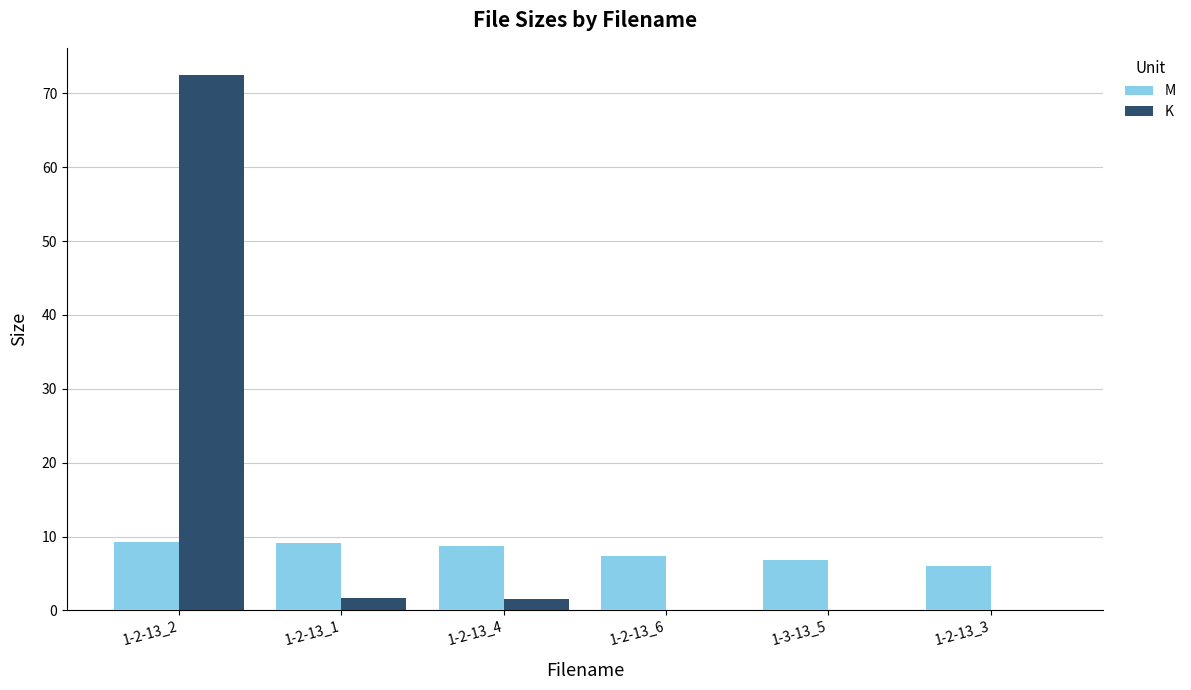

What is the sum of the M values at 1-2-13_3 and 1-3-13_5?

12.8